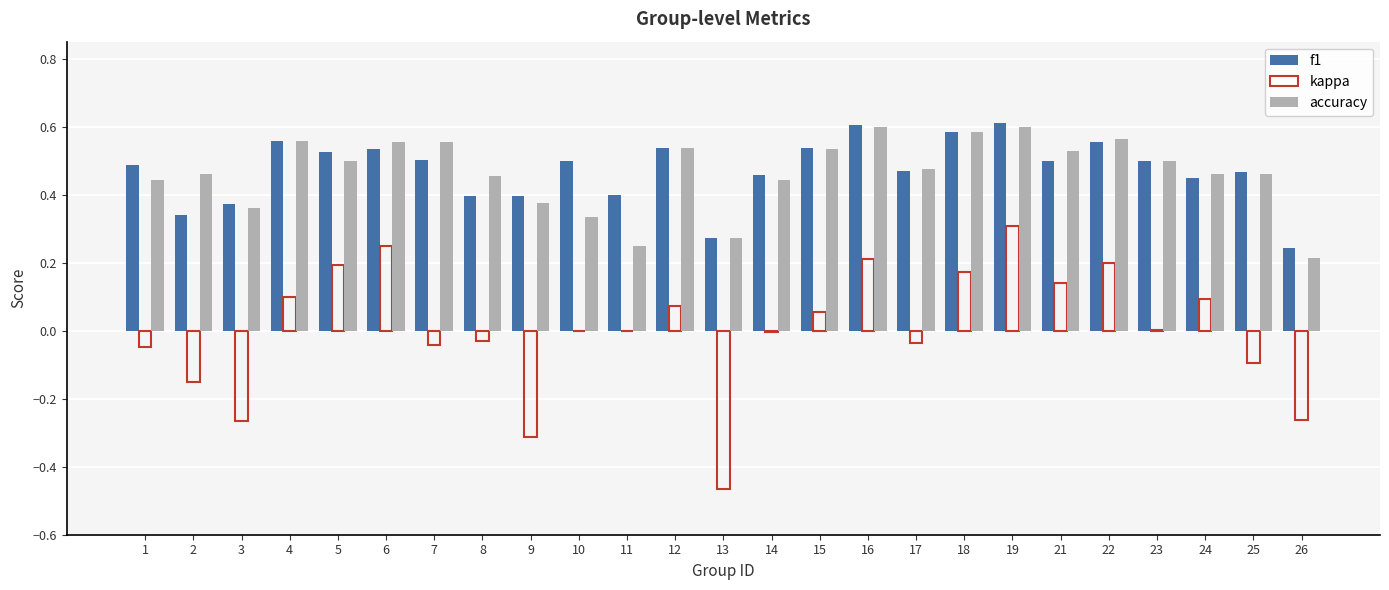

At which label does kappa reach its peak?

19